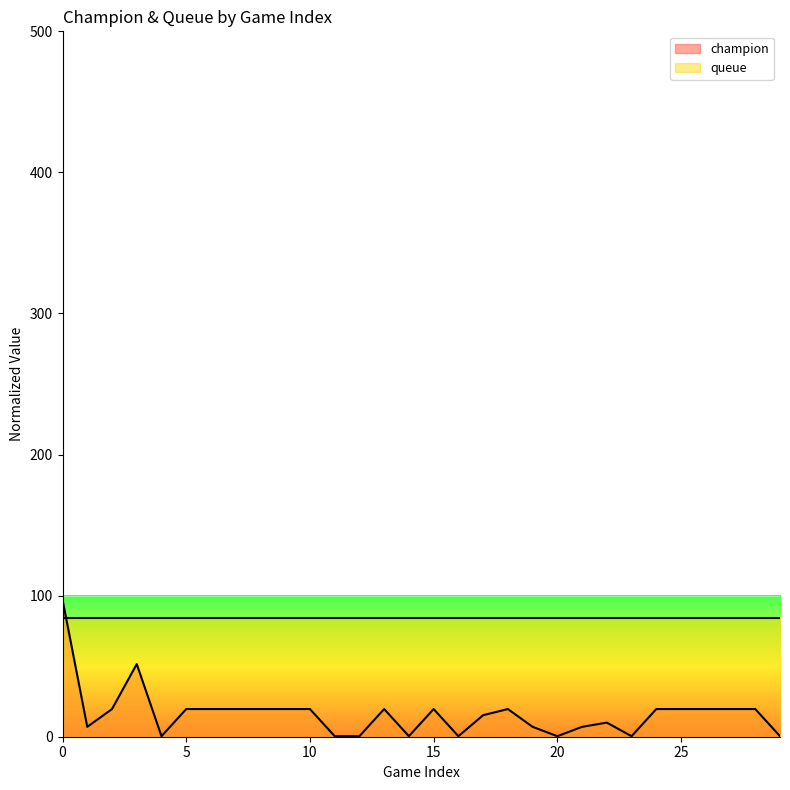

What is the difference between the values at 17 and 22?

5.2